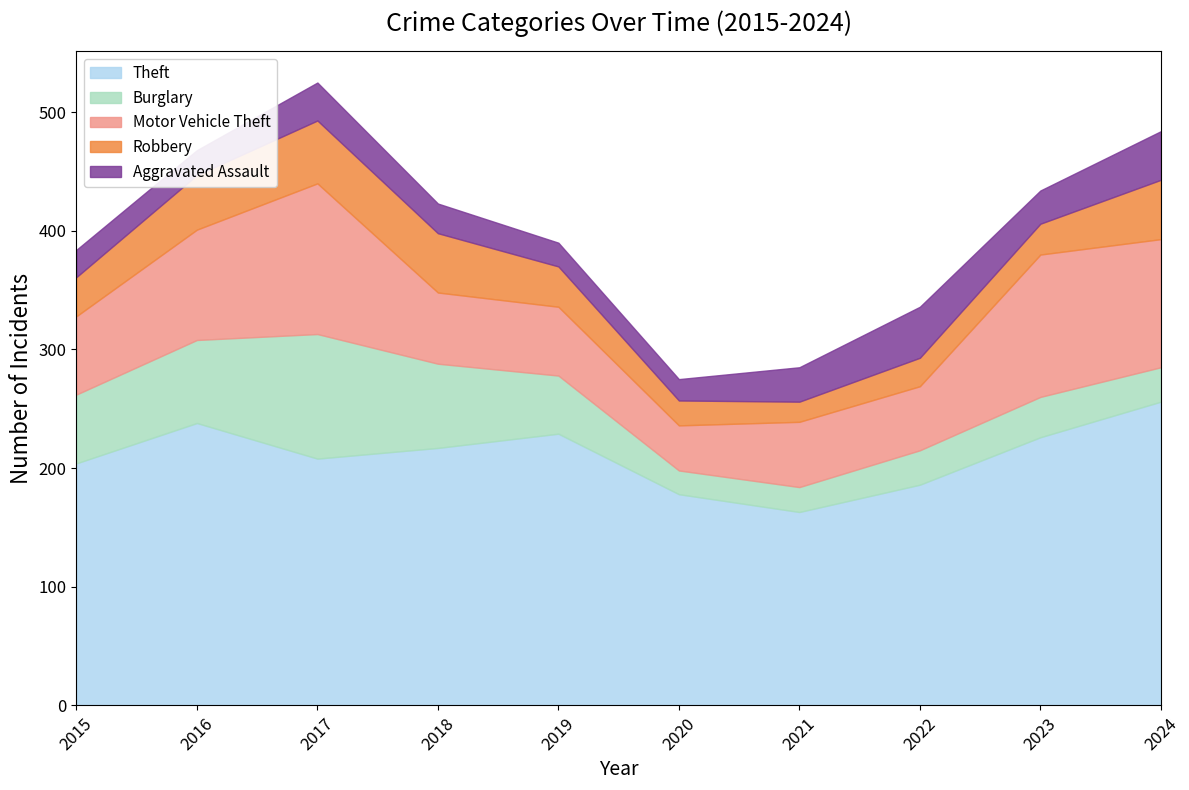

True or false: Robbery and Motor Vehicle Theft intersect in this chart.

False